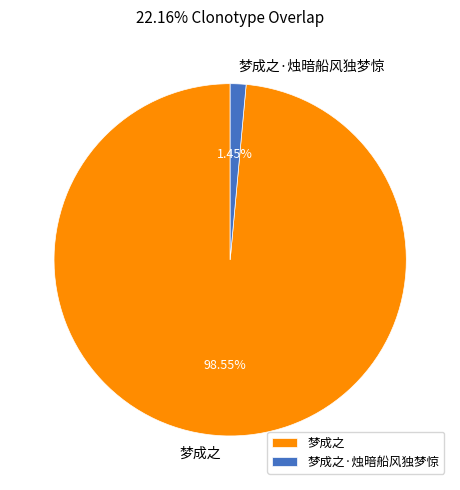

What percentage is the 梦成之·烛暗船风独梦惊 slice, to the nearest percent?

1%